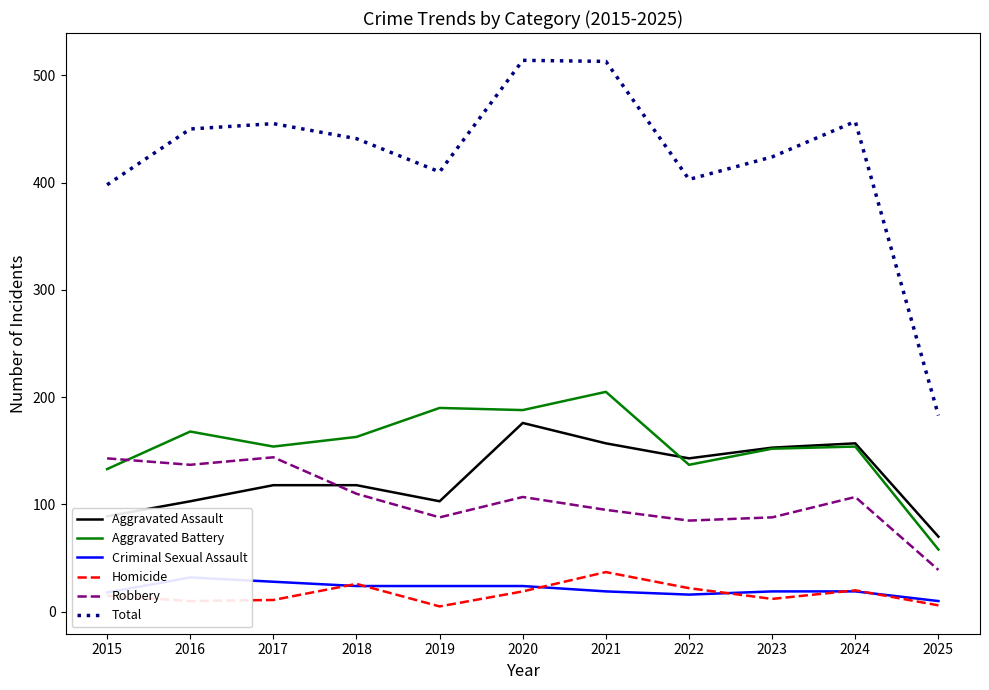

How many categories are shown in the chart?

11